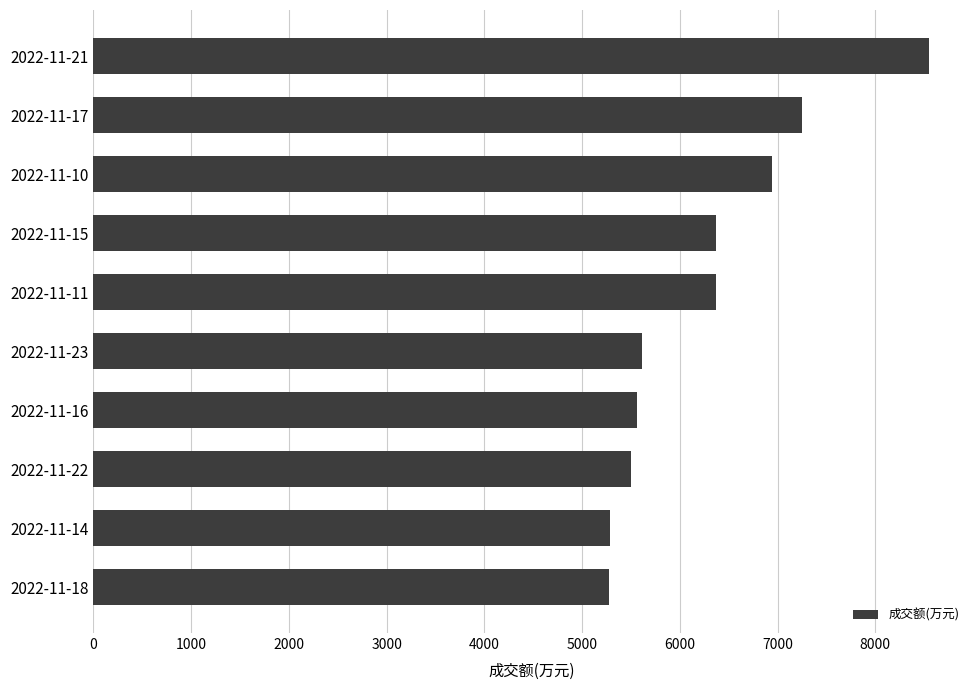

How many series are shown in this chart?

1